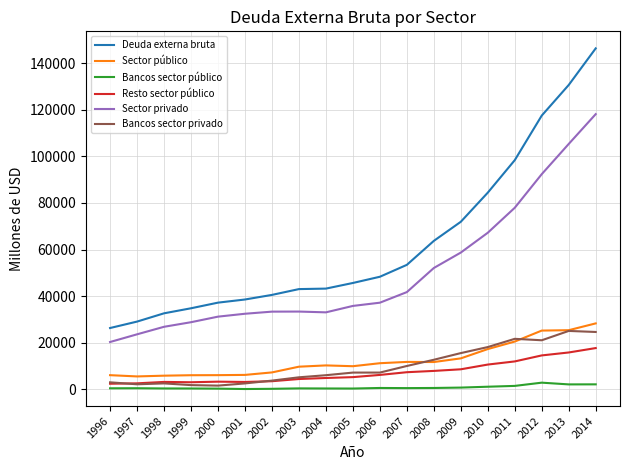

How many lines are shown in the chart?

6